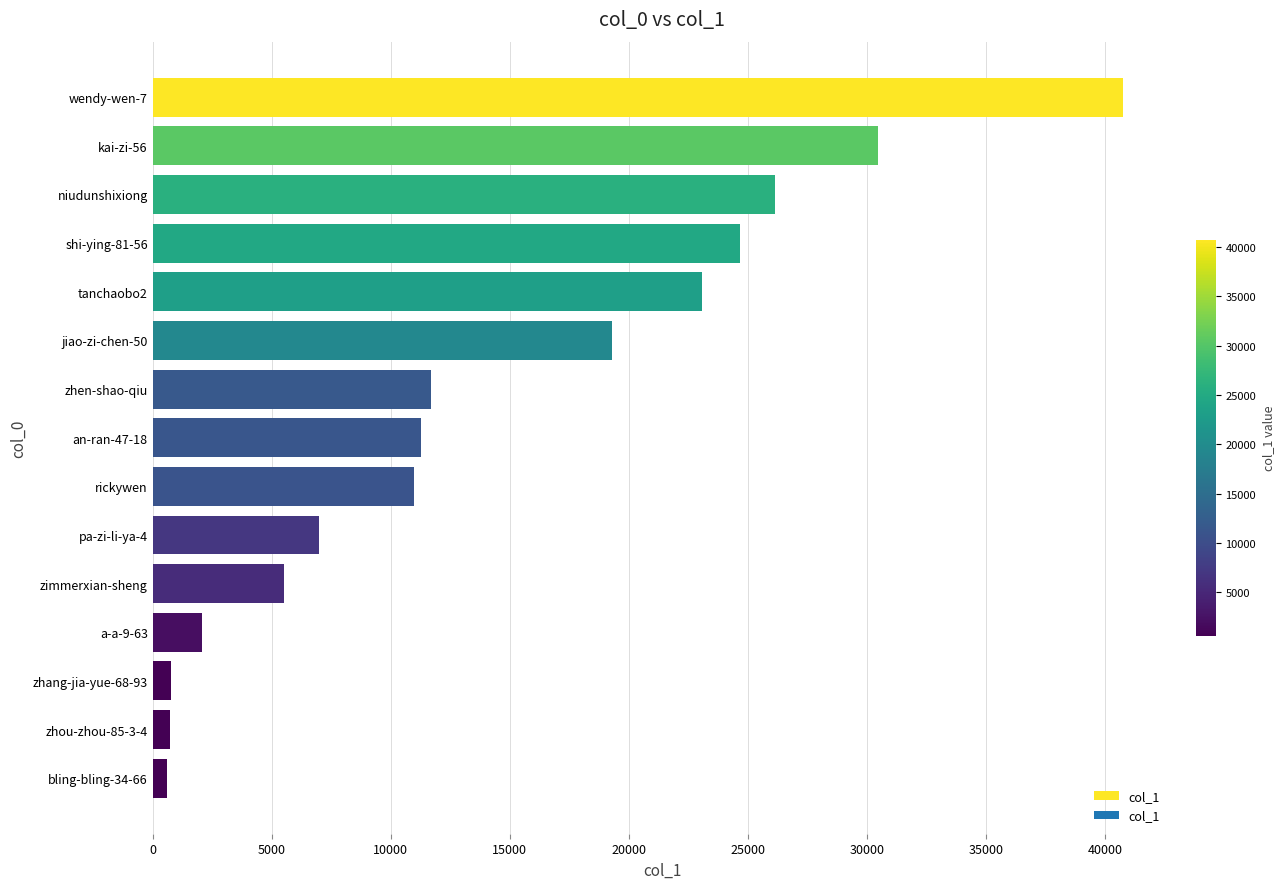

What is the change in value from pa-zi-li-ya-4 to a-a-9-63?

-4915